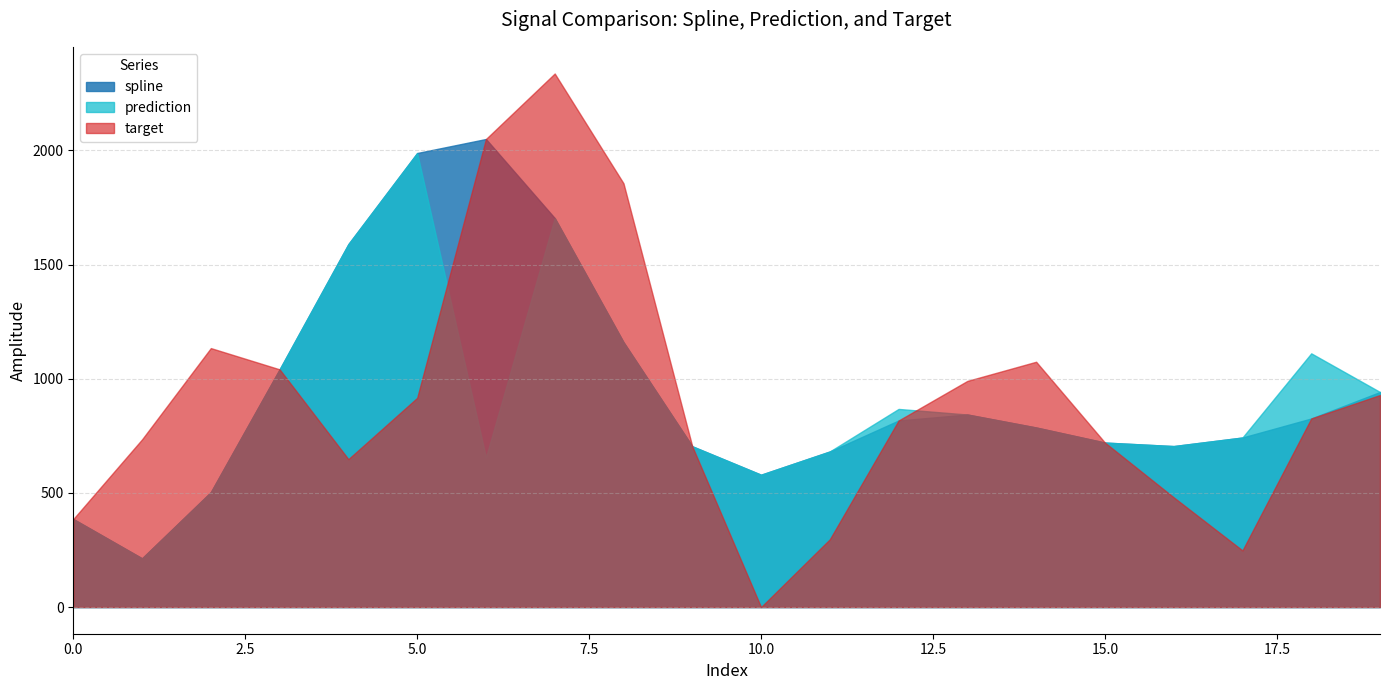

What is the approximate value of spline at 18?

180.8